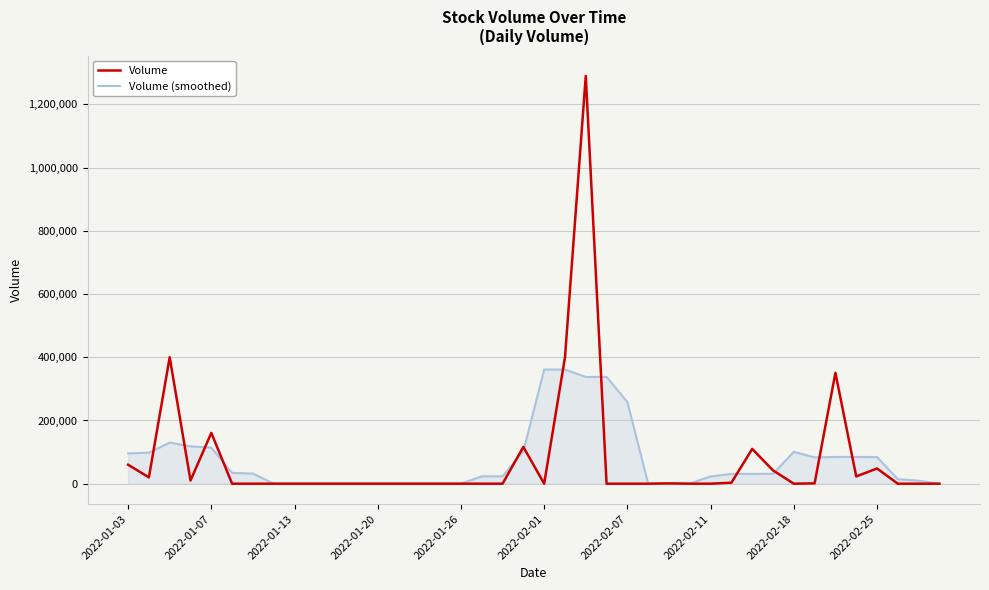

Does the chart have visible grid lines?

Yes